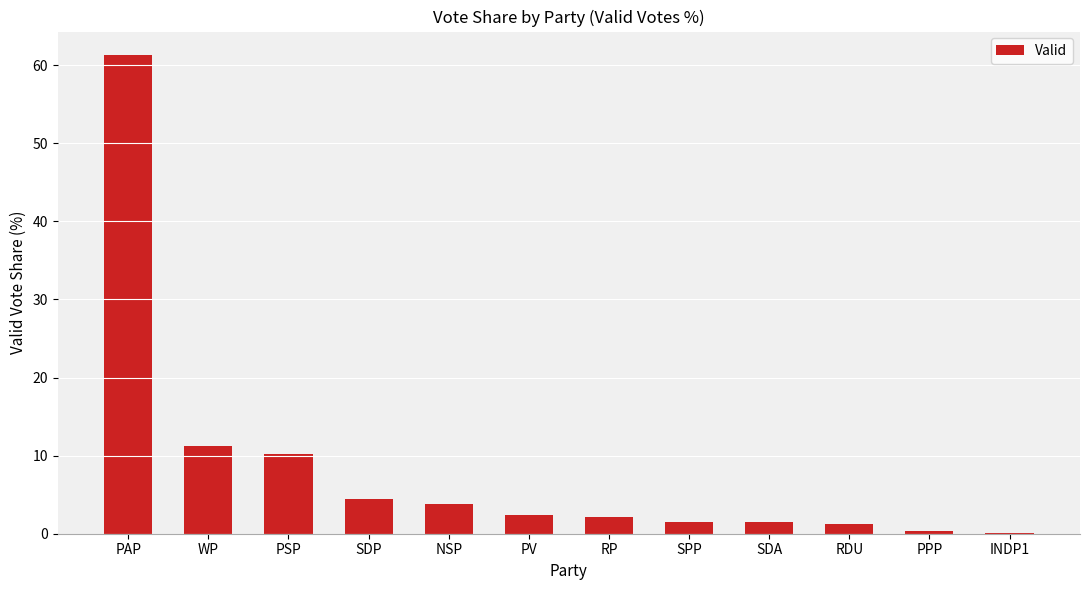

What is the sum of all values?

100.0